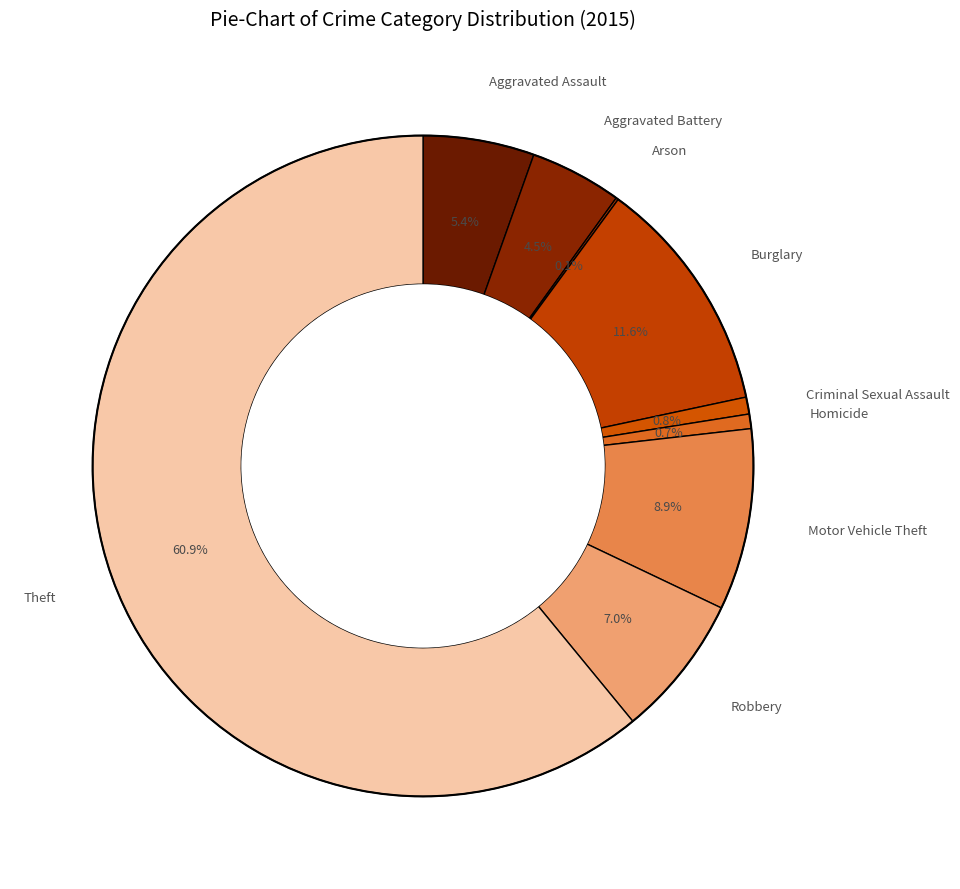

Which slice represents more than half of the pie?

Theft